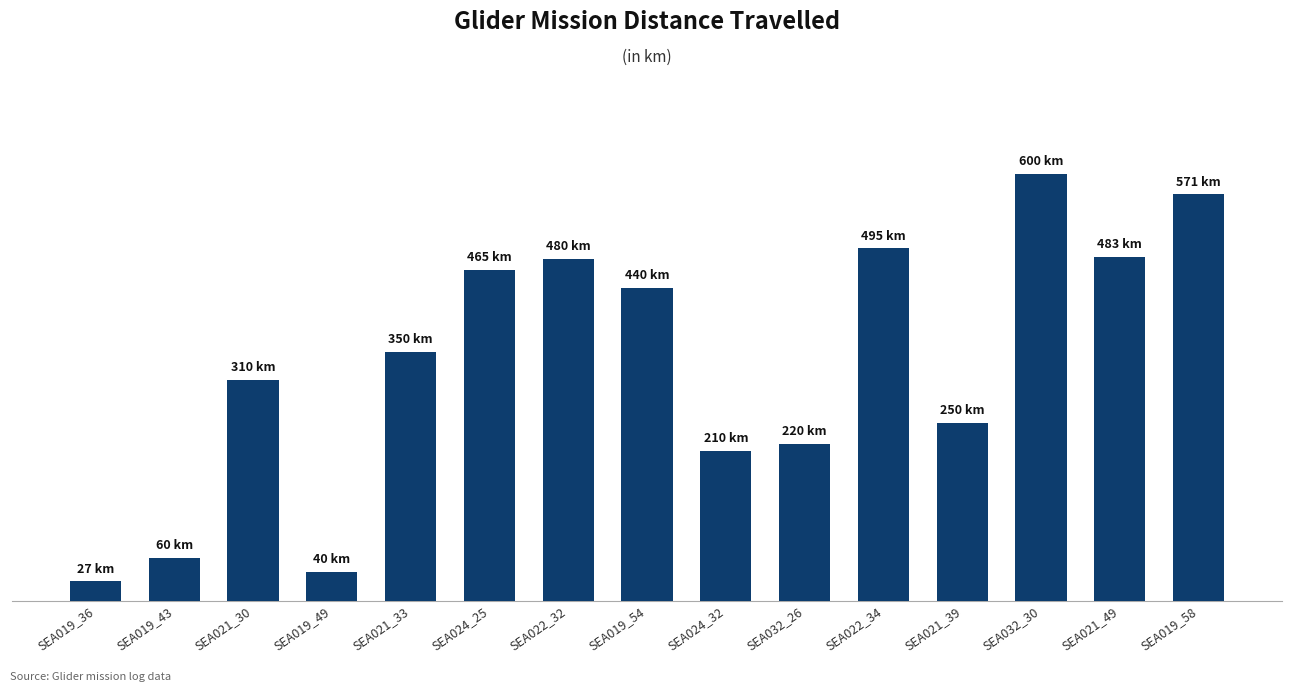

Does the chart contain stacked bars?

No